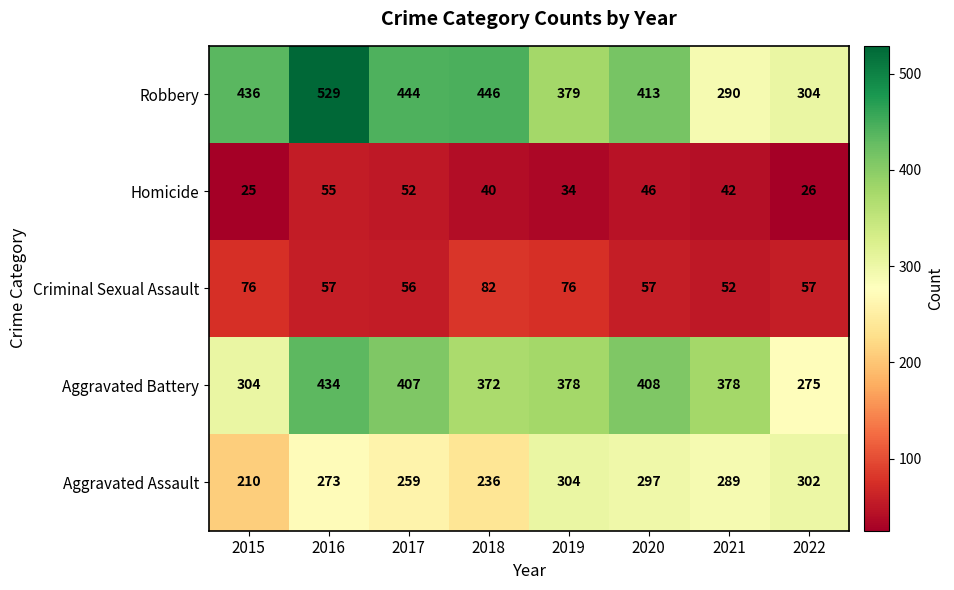

Is the value of Aggravated Battery at 2016 greater than the value of Robbery at 2020?

Yes